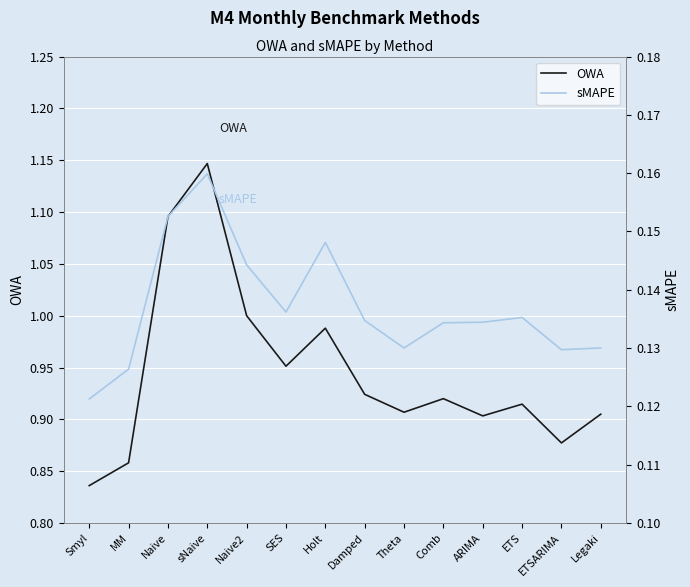

Rank the series at Holt from highest to lowest value.

OWA, sMAPE